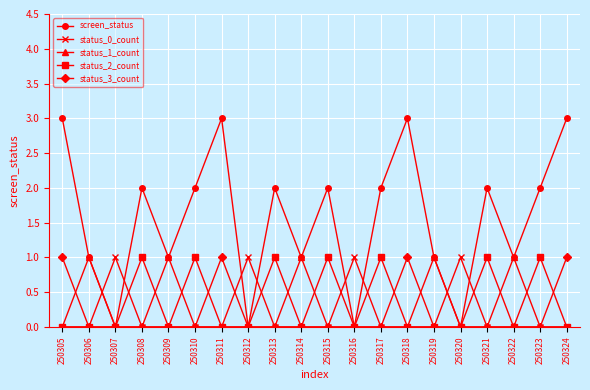

Is it true that status_0_count equals 0 at 250319?

True